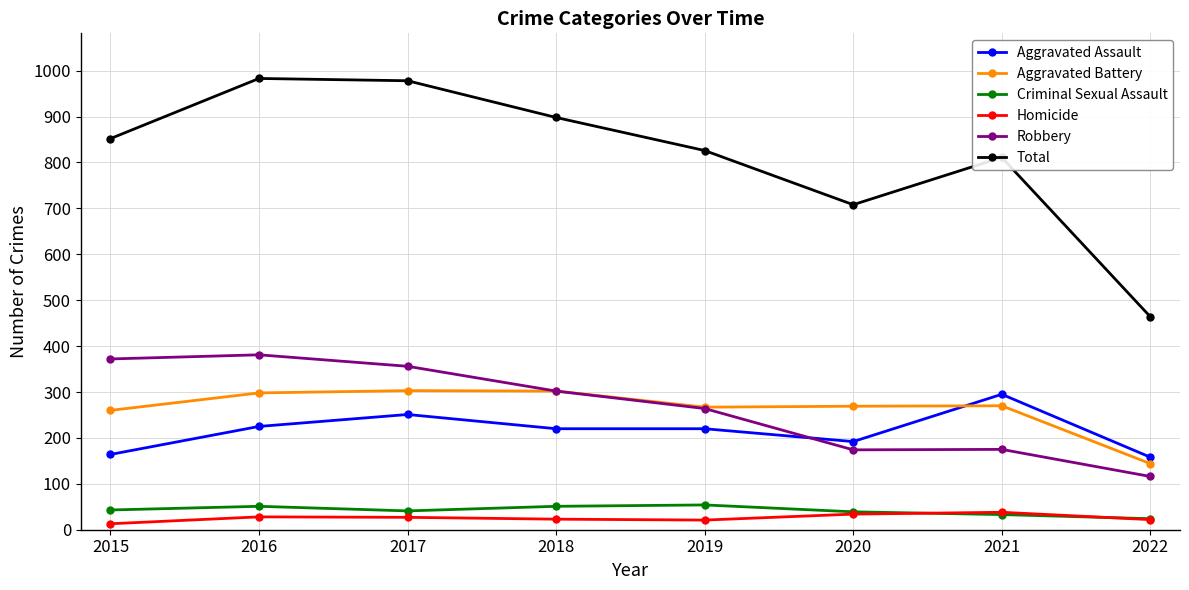

Which category has the lowest value in the Robbery series?

2022